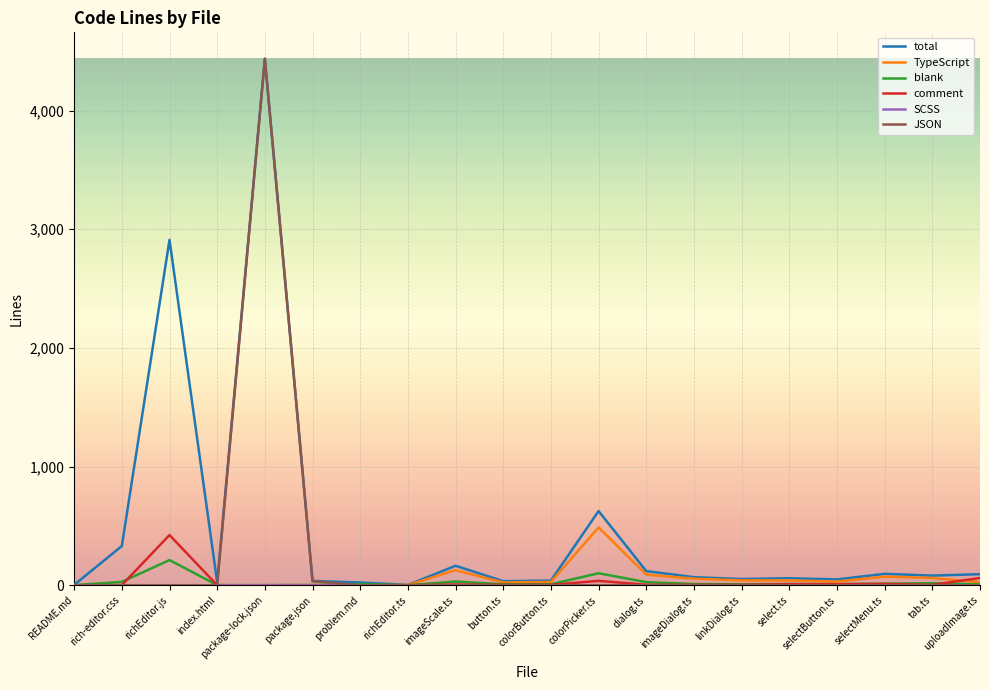

Which series has the largest total across all categories?

total